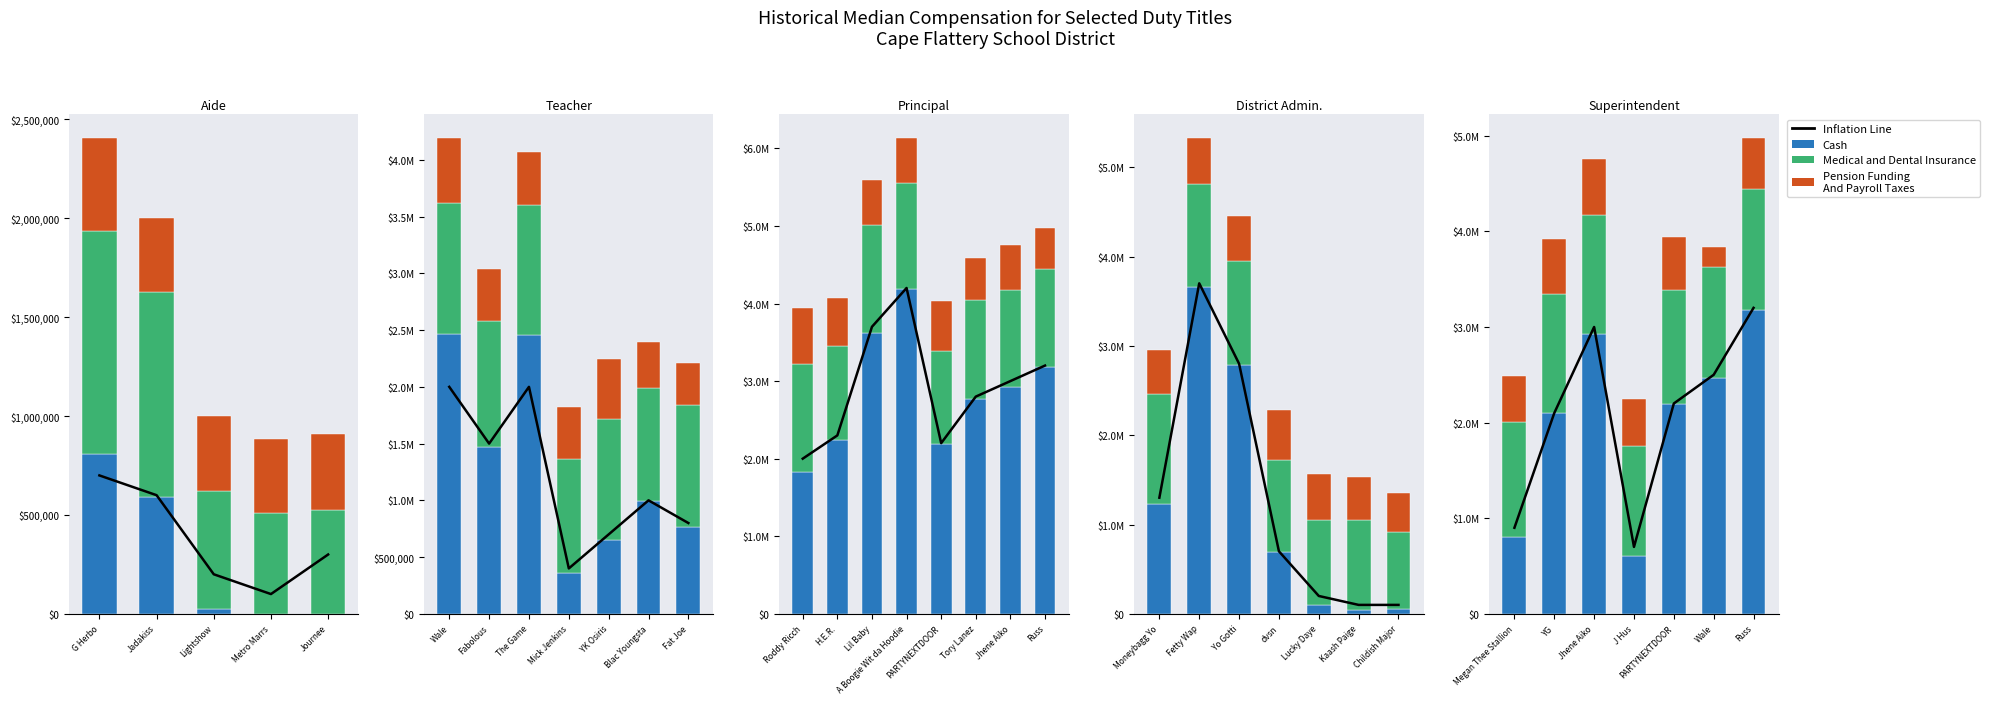

Read the Medical and Dental Insurance value at Wale, to the nearest 100.

1155000